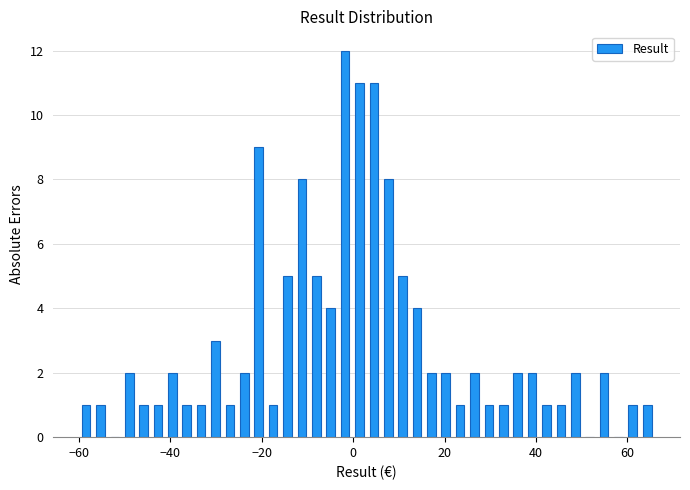

Around what value on the x-axis is the tallest bar? Give the approximate position of its centre, as read against the axis.

-2